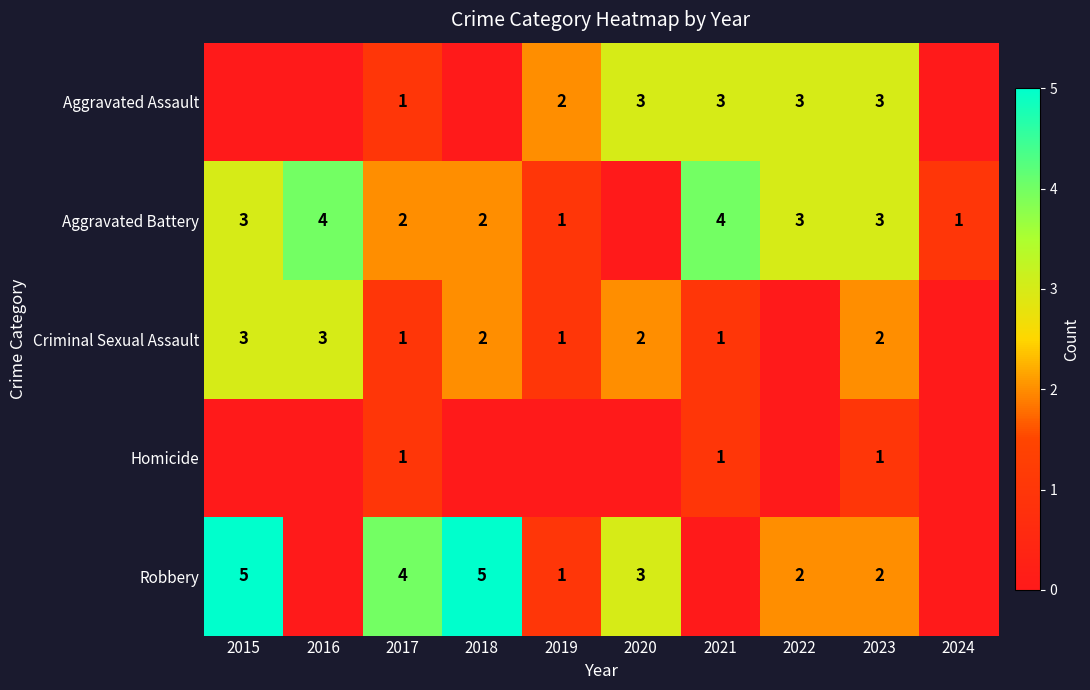

Which label corresponds to the largest value in the chart?

2015